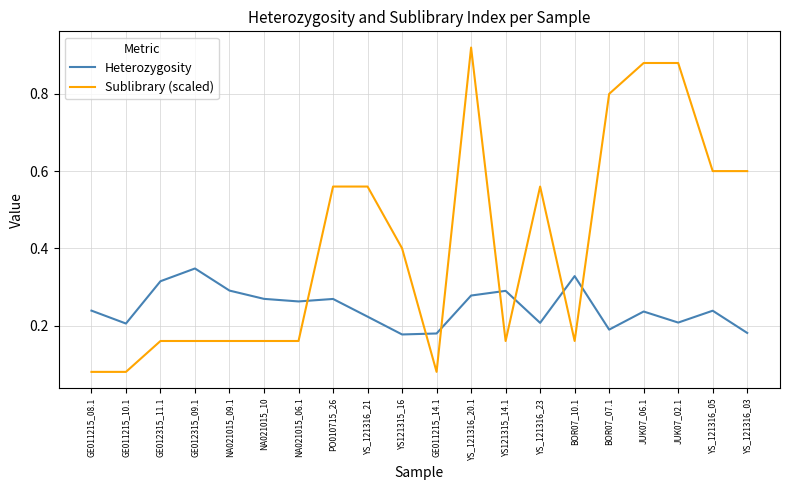

Rank the series by their average value, from highest to lowest.

Sublibrary (scaled), Heterozygosity